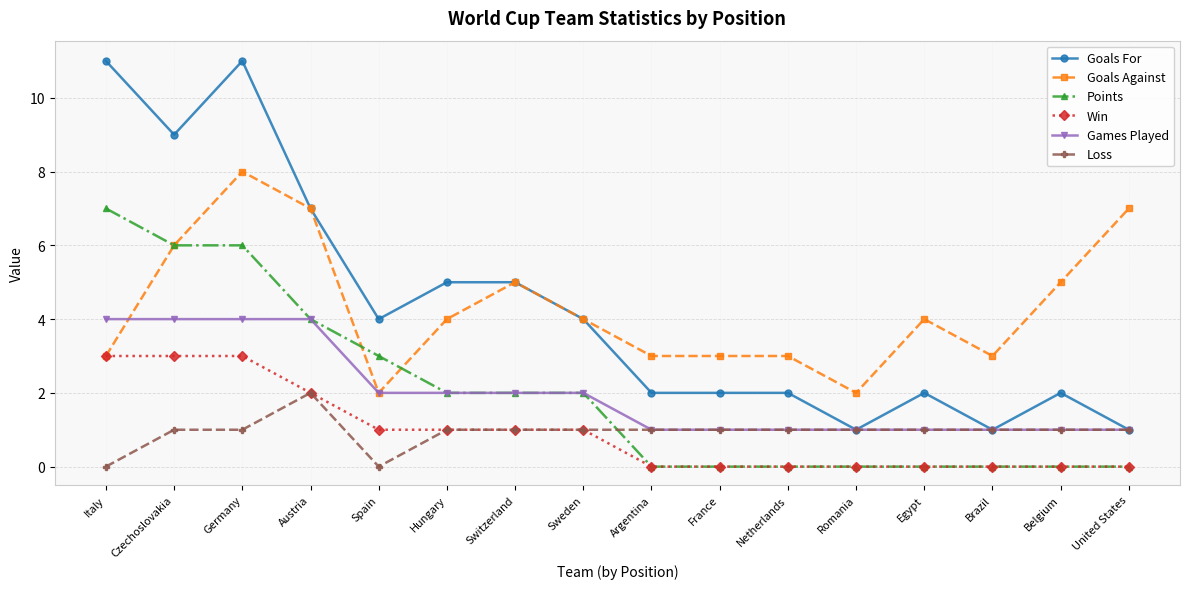

Which series has the largest range (max minus min)?

Goals For